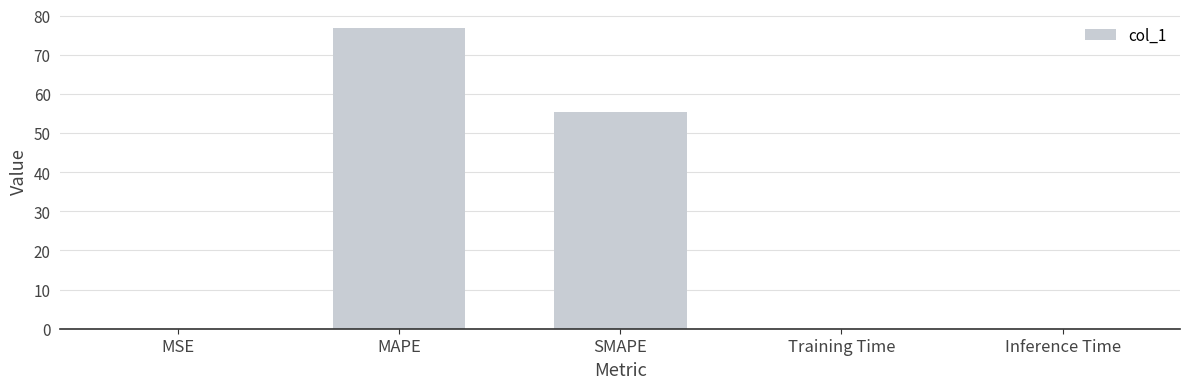

The chart shows a value of 0.0 at MSE. True or false?

True